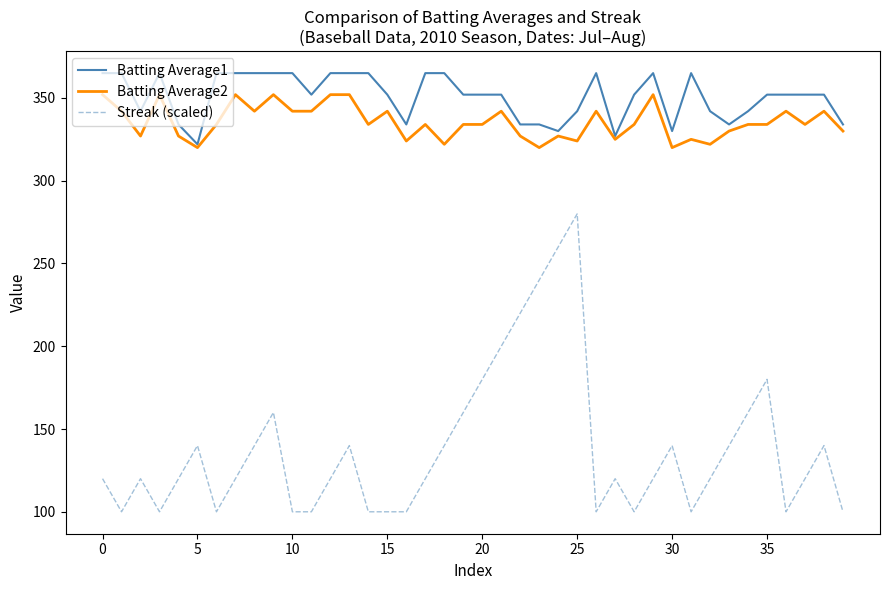

What is the smallest value displayed?

100